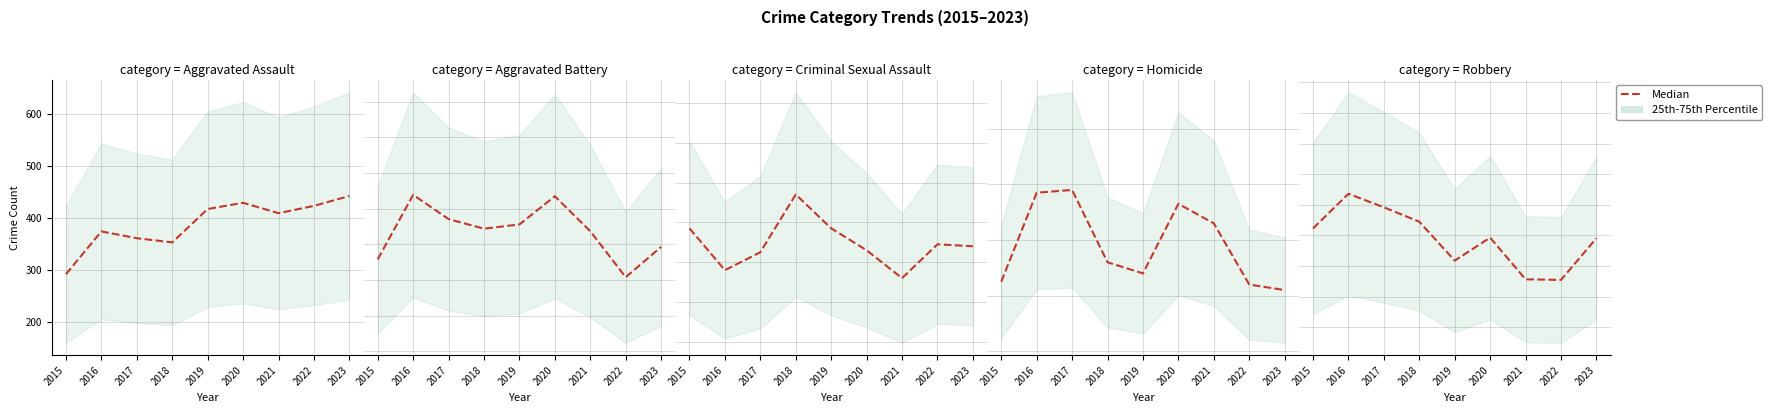

How many points are lower than both their immediate neighbors (excluding endpoints)?

2